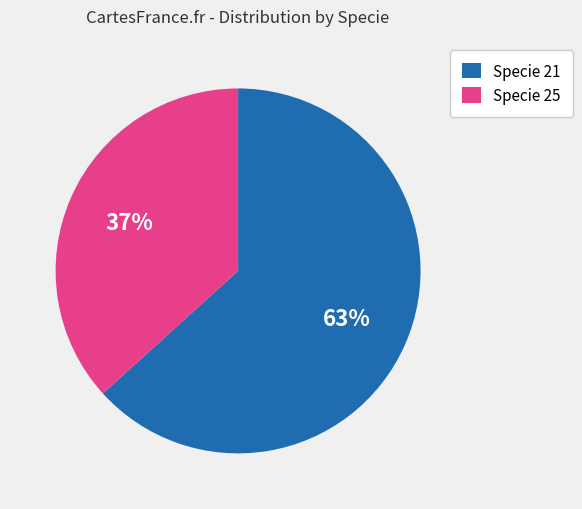

How many slices are in this pie chart?

2